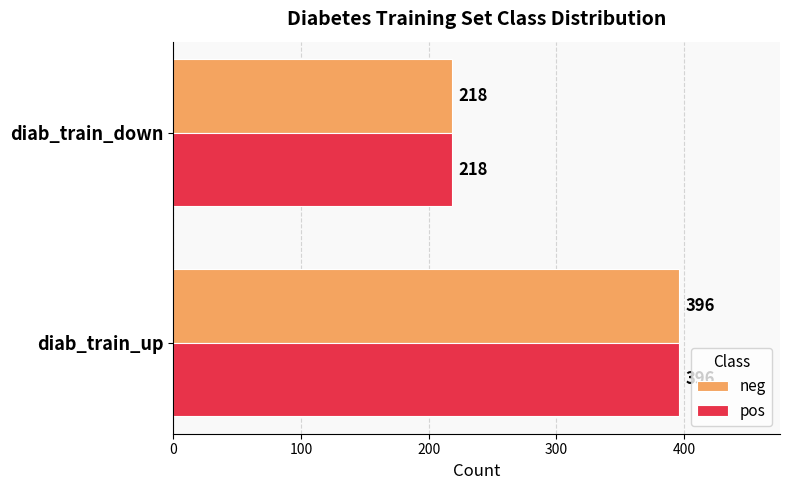

What are all the series names shown in the legend?

neg, pos